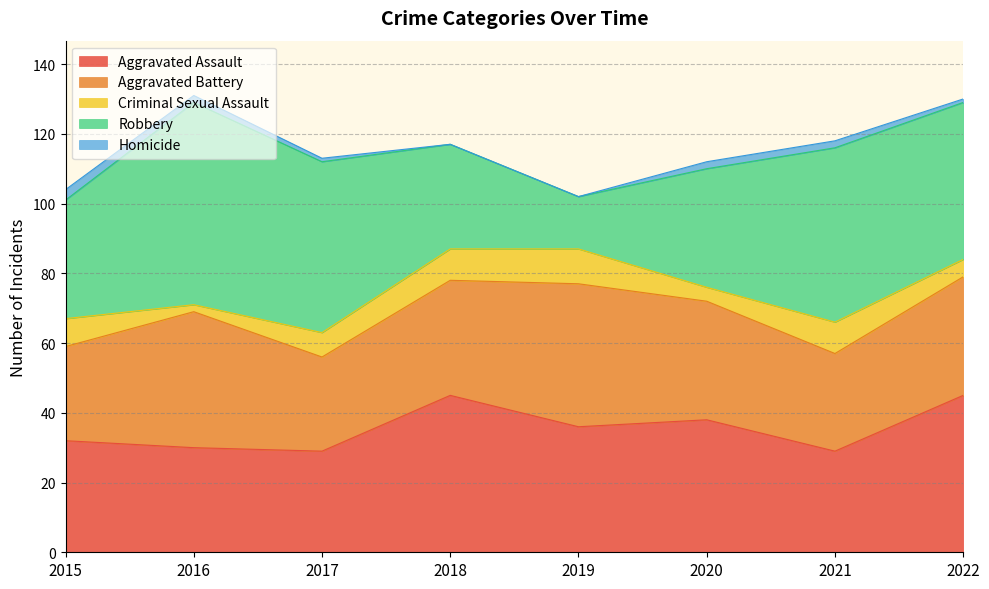

The value of Homicide at 2015 is 3. True or false?

True